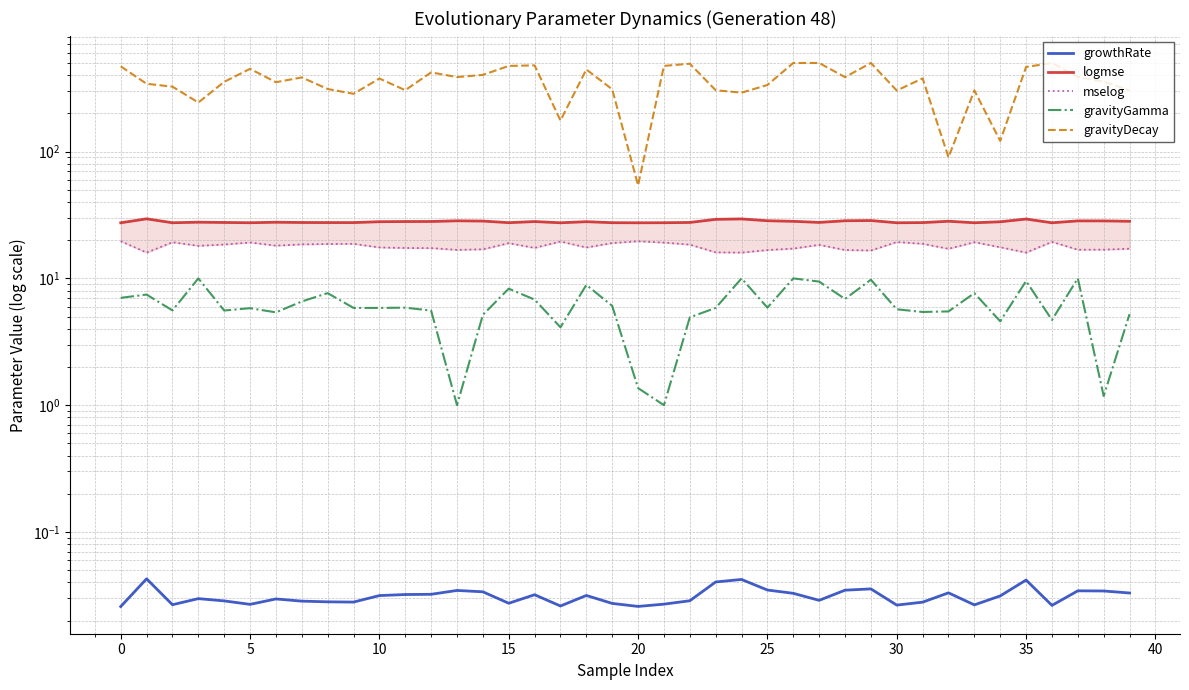

List the series in order of their peak value, lowest first.

growthRate, gravityGamma, mselog, logmse, gravityDecay